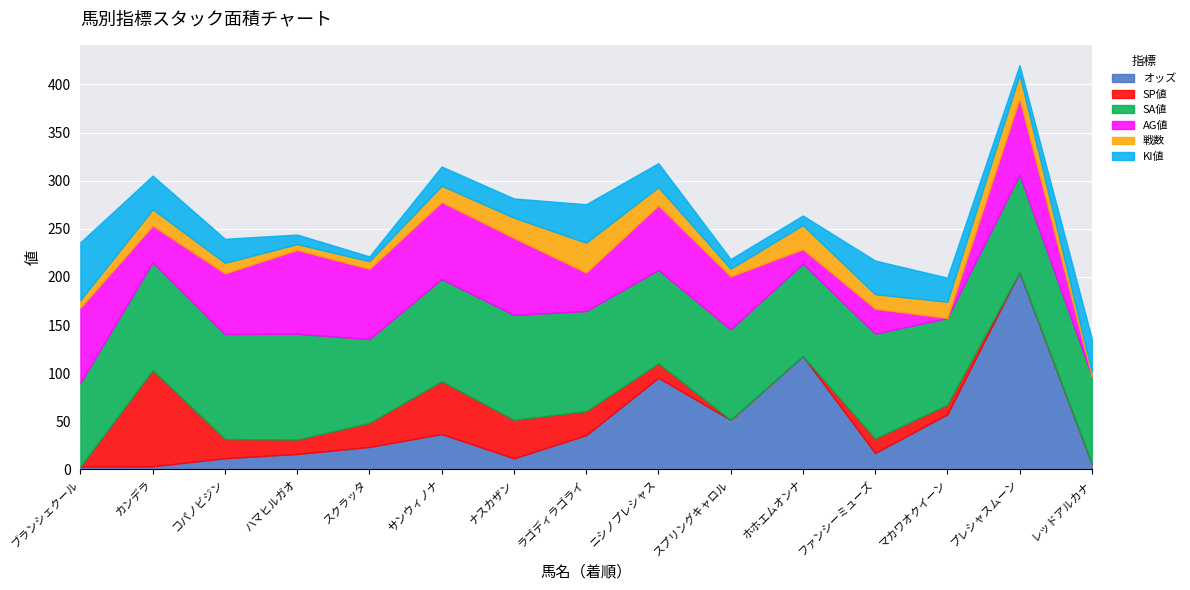

Which series has the largest total across all categories?

SA値